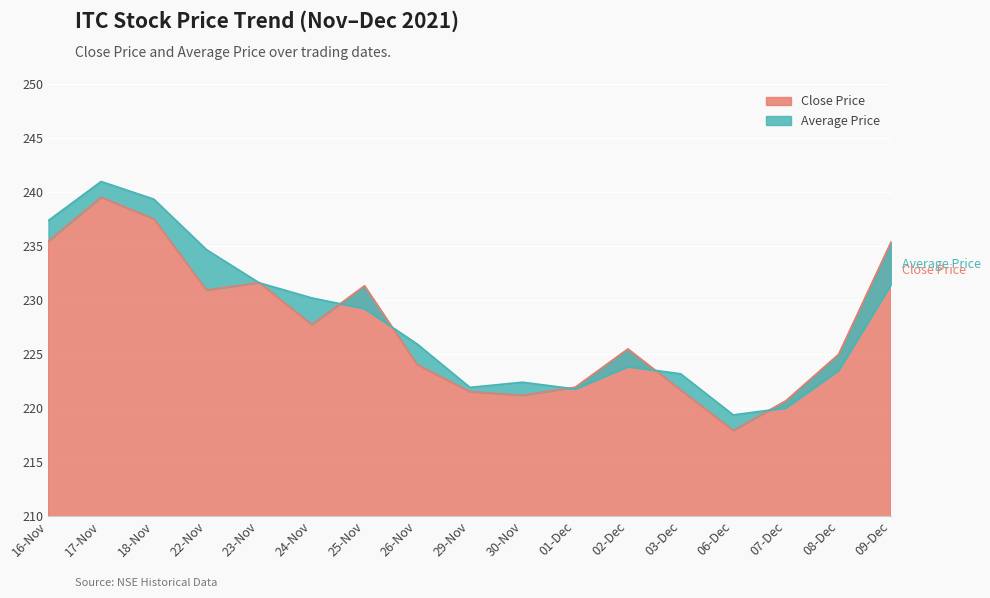

What is the difference between the maximum and minimum values in the Close Price series?

21.6